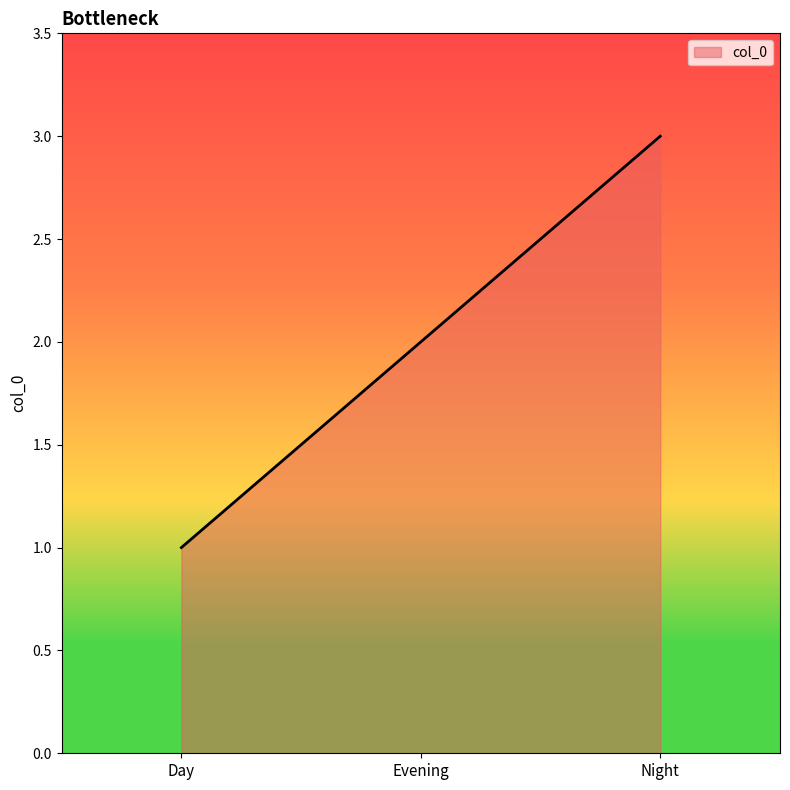

Which label corresponds to the smallest value in the chart?

Day